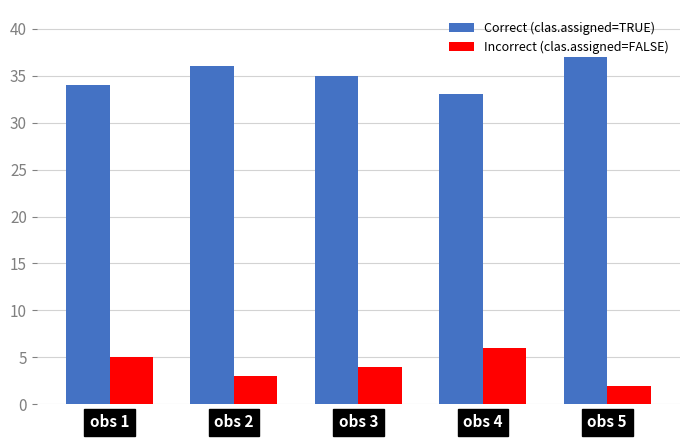

Count the Incorrect (clas.assigned=FALSE) values in the range 3 to 5.

3